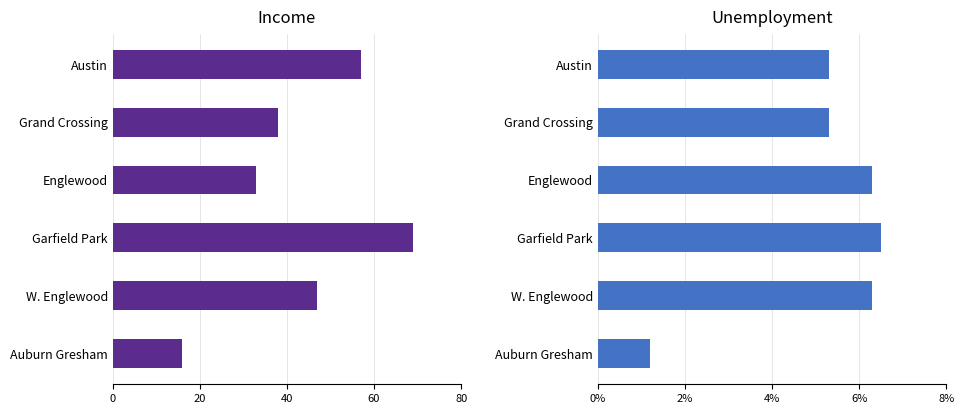

What is the label of the 4th bar from the left?

Garfield Park